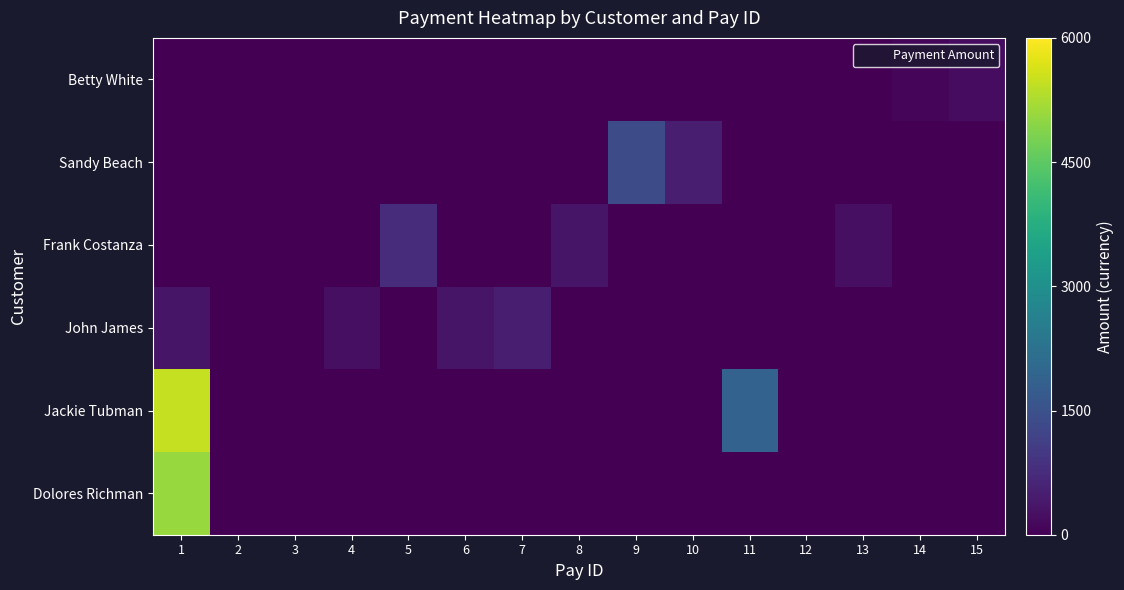

Between 14 and 12, which is larger?

14